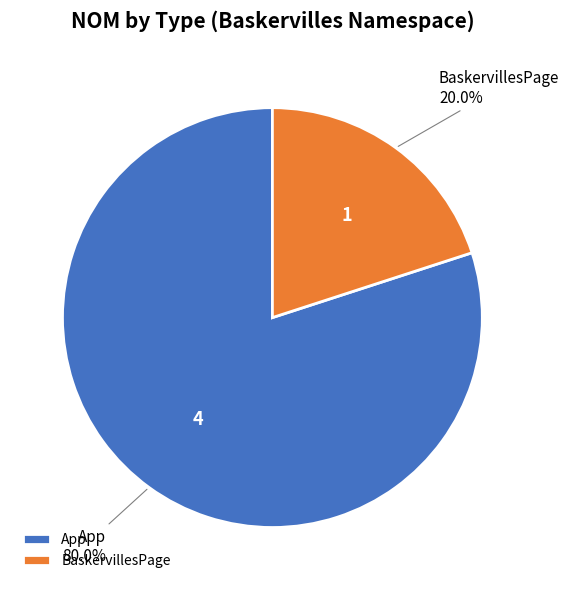

Which slice is the largest?

App